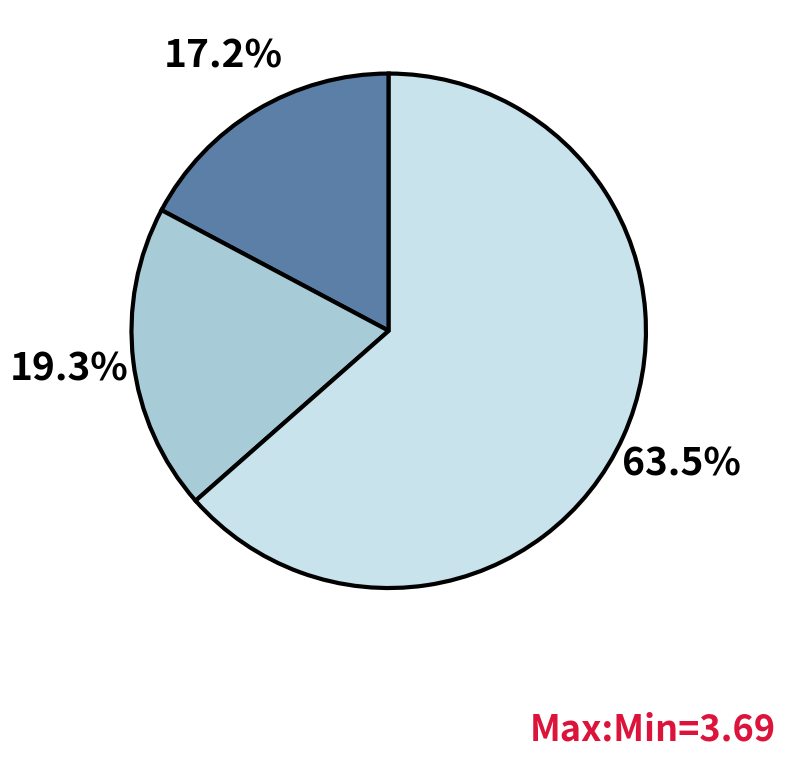

Is there any slice that represents more than half of the pie?

Yes